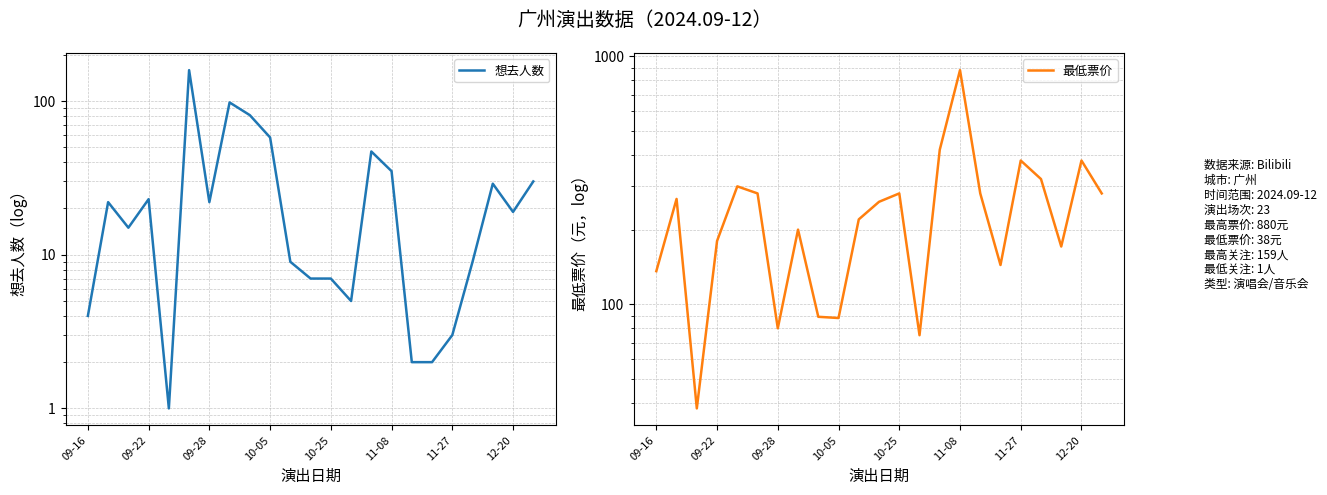

What position from the left is 09-16?

1